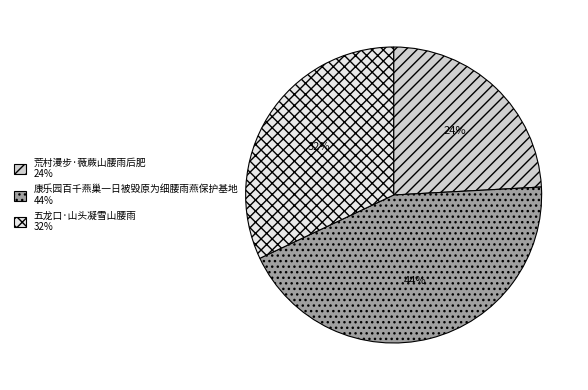

Rank the categories by value from highest to lowest.

康乐园百千燕巢一日被毁原为细腰雨燕保护基地, 五龙口·山头凝雪山腰雨, 荒村漫步·薇蕨山腰雨后肥